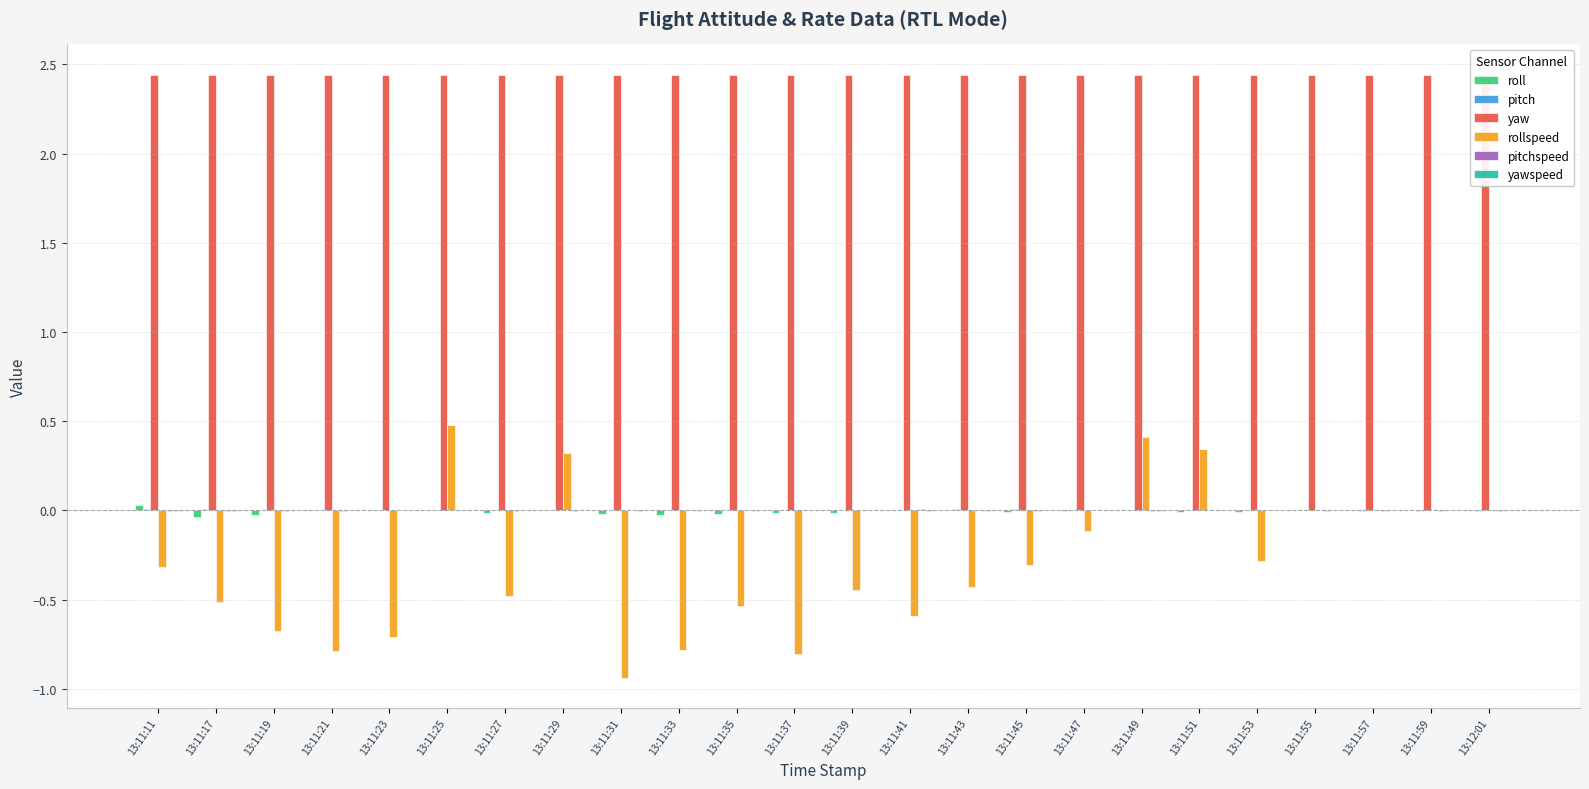

How many values in the roll series are below 0?

12